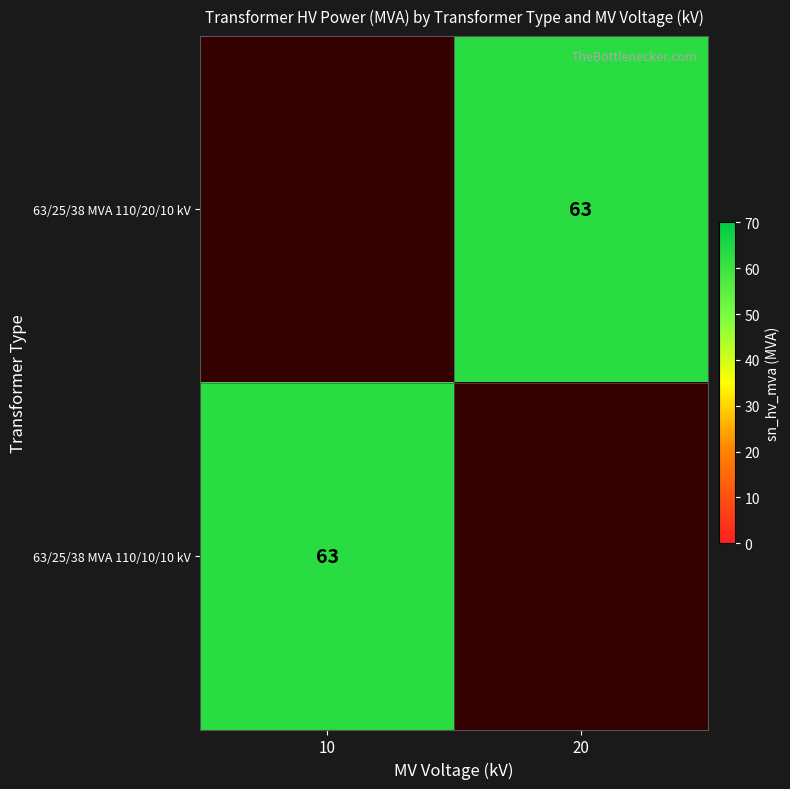

At which category does the chart reach its peak across all series?

20